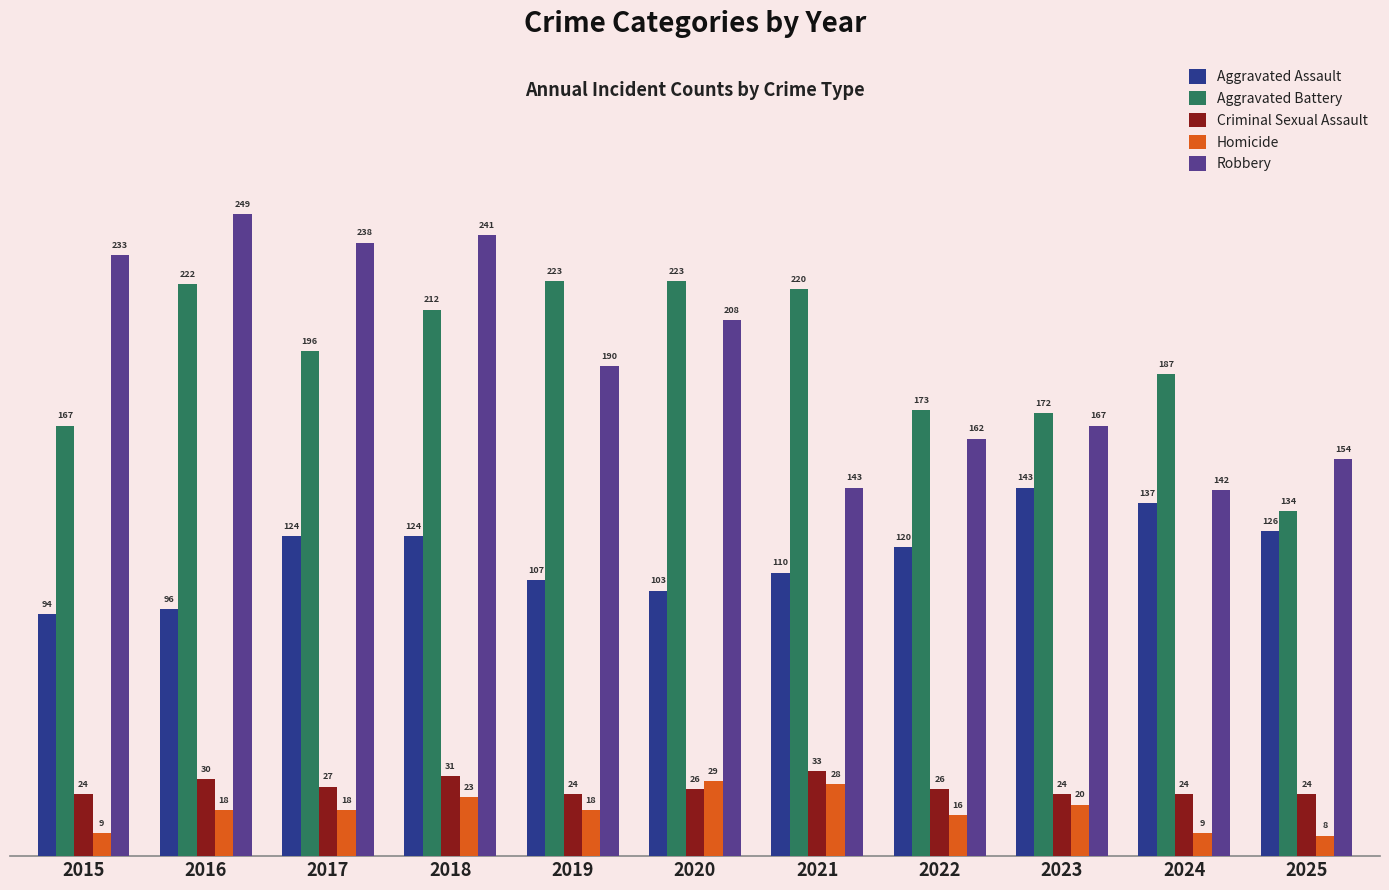

What is the spread (max minus min) of values at 2023?

152